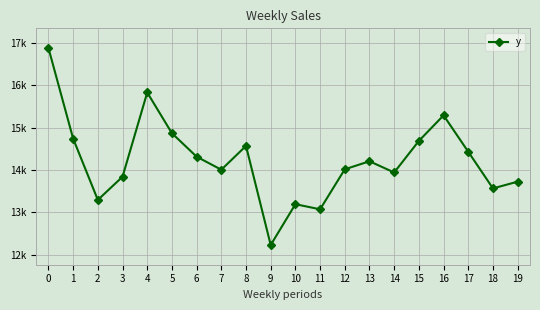

What is the change in value from 1 to 9?

-2506.4